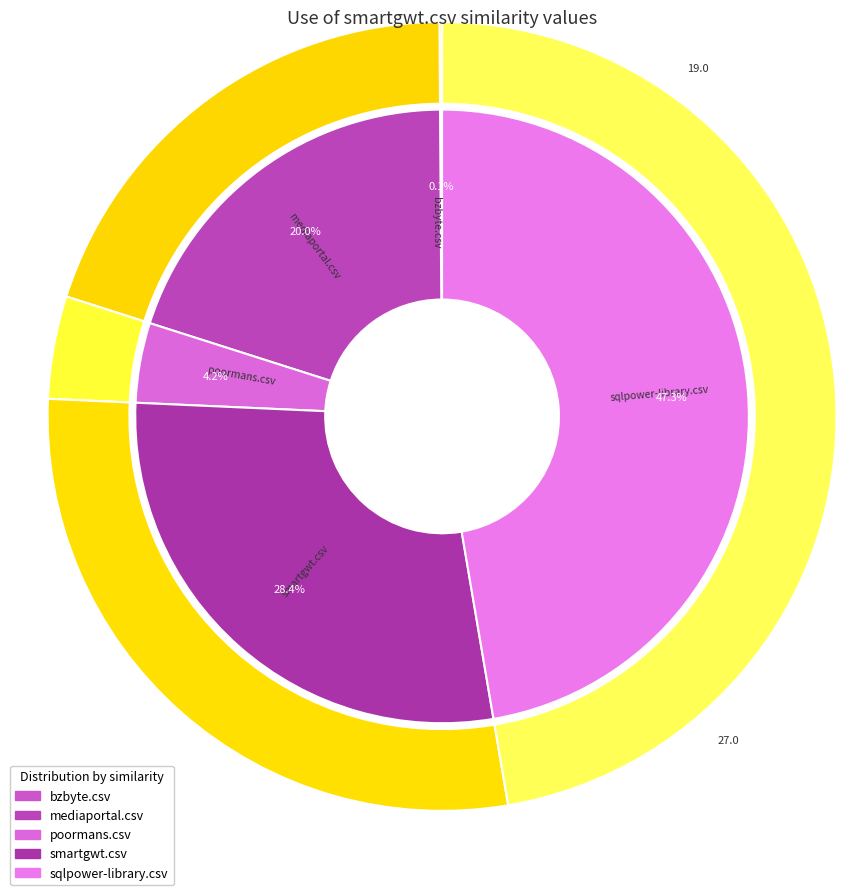

To the nearest percent, what is the average slice percentage?

20%